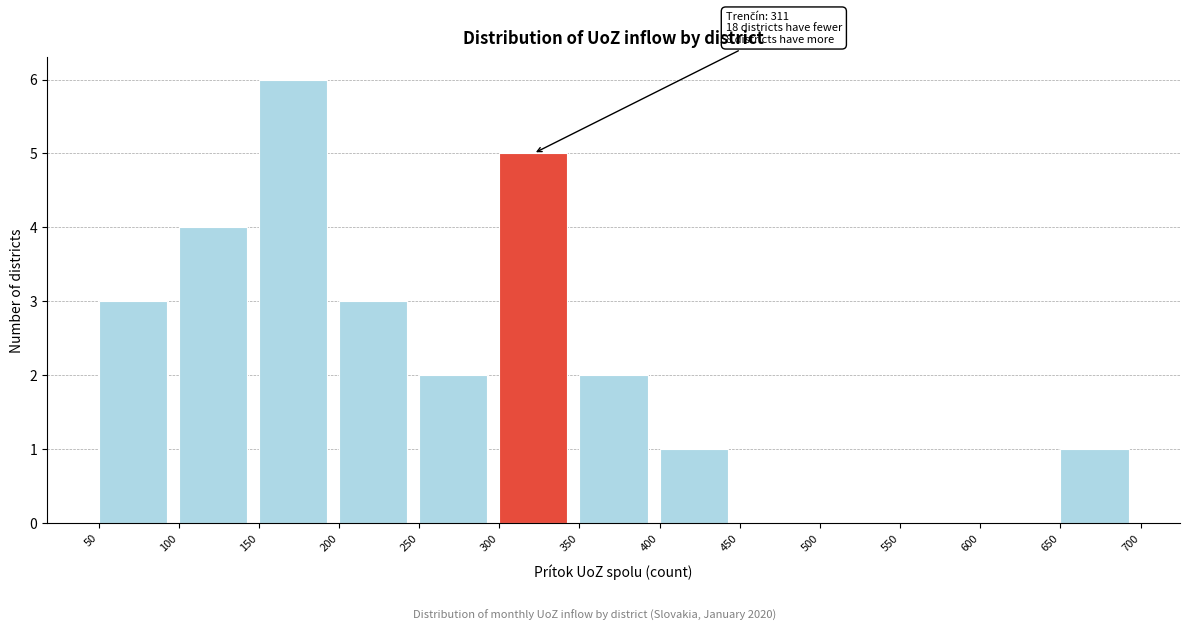

Over which range of the x-axis is the bar tallest?

150 to 200